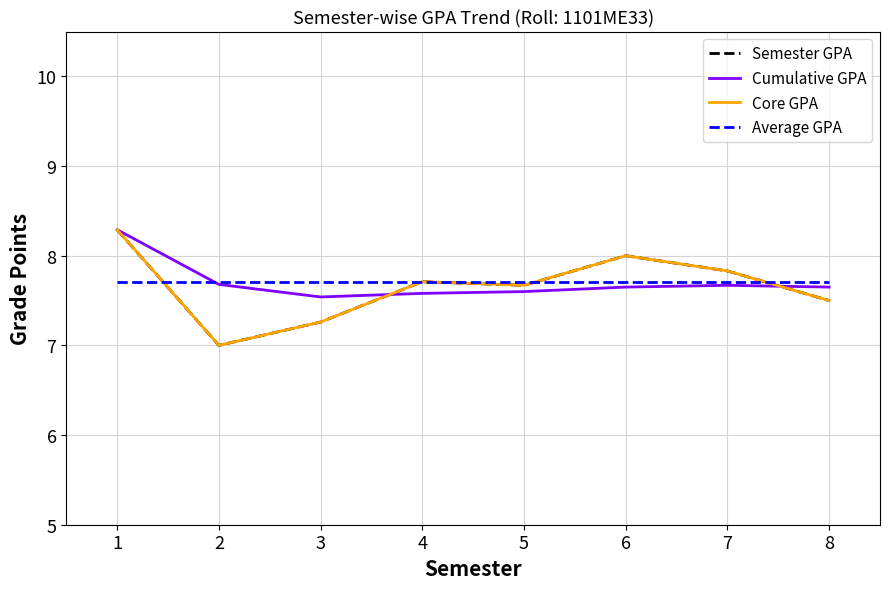

The Average GPA series shows 7.7 at 6. True or false?

True